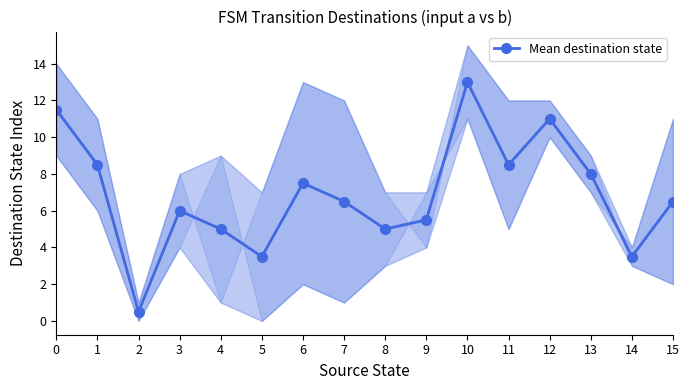

Reading left to right, transcribe all the data shown in this chart.

0=11.5	1=8.5	2=0.5	3=6.0	4=5.0	5=3.5	6=7.5	7=6.5	8=5.0	9=5.5	10=13.0	11=8.5	12=11.0	13=8.0	14=3.5	15=6.5